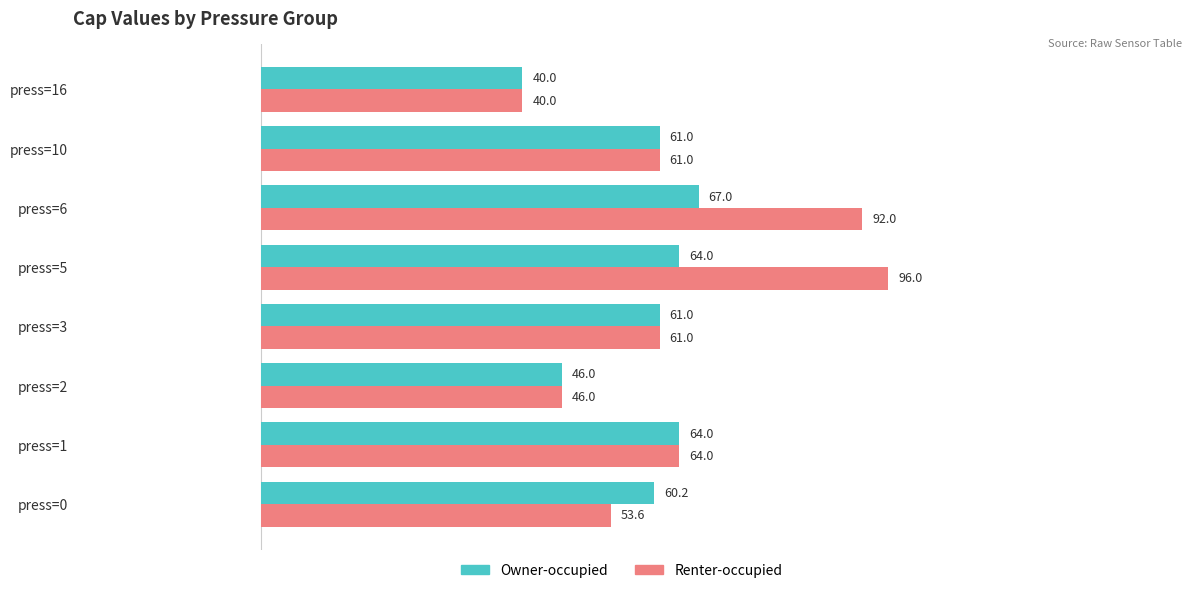

What is the difference between the maximum and minimum values in the Renter-occupied series?

56.0